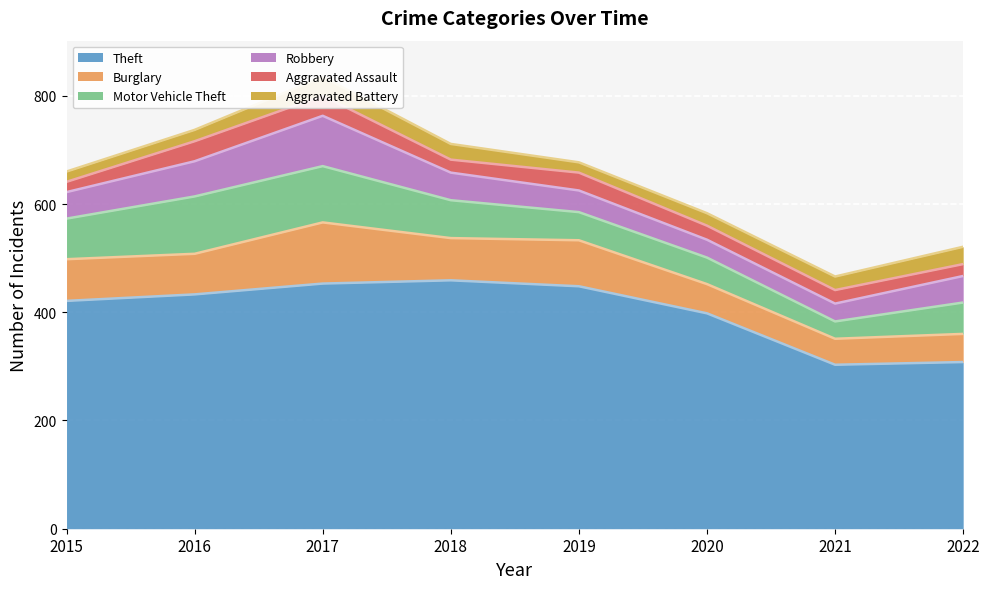

True or false: Aggravated Battery and Robbery intersect in this chart.

False